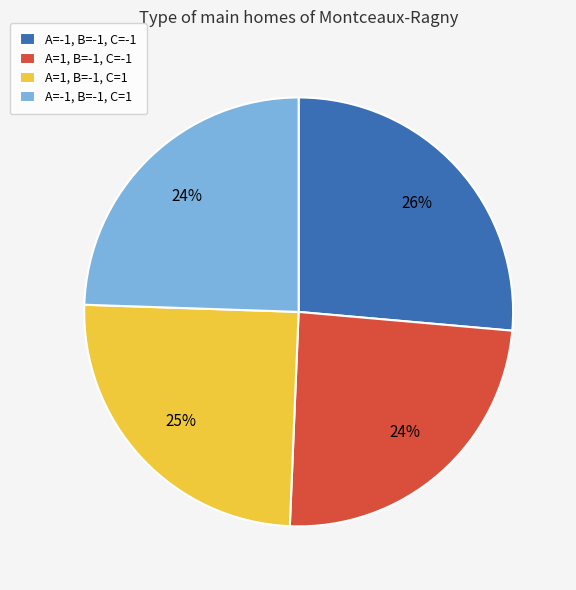

The A=1, B=-1, C=1 slice represents 18% of the pie. True or false?

False